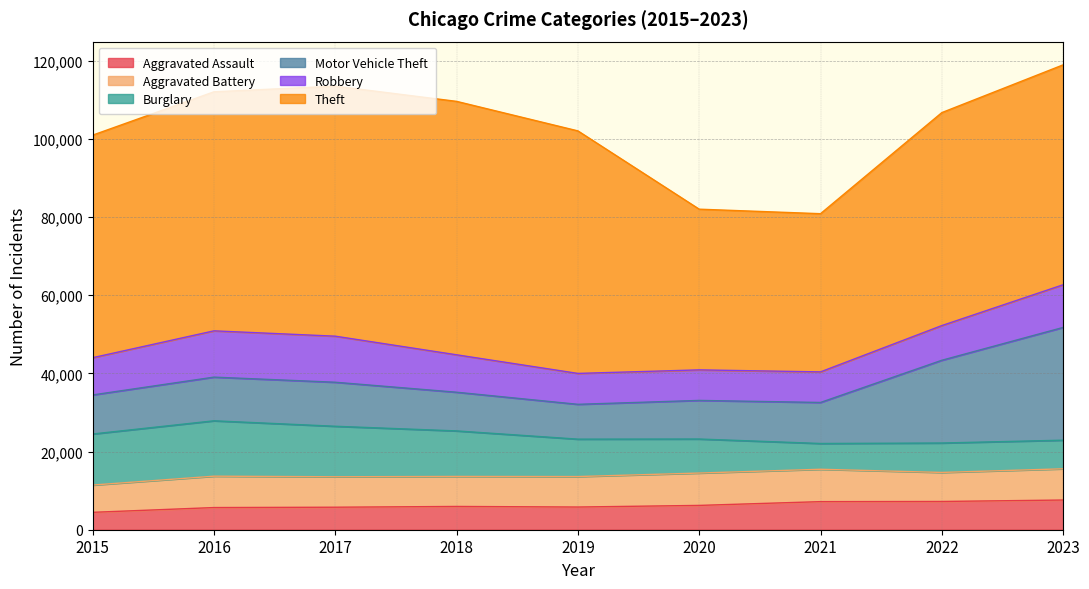

Read the Aggravated Battery value at 2015, to the nearest 100.

7000